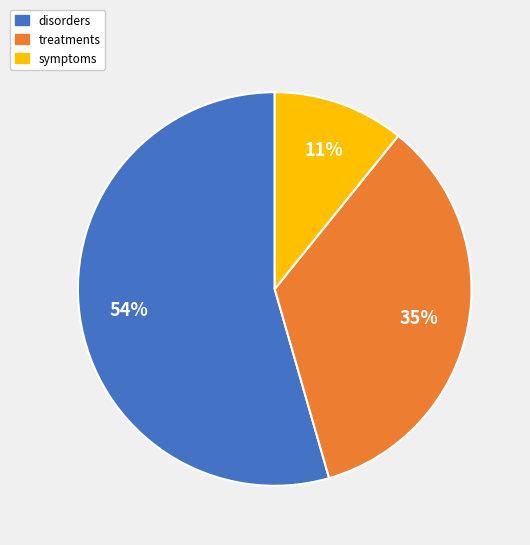

Approximately how many times larger is the value at treatments compared to symptoms?

3.2